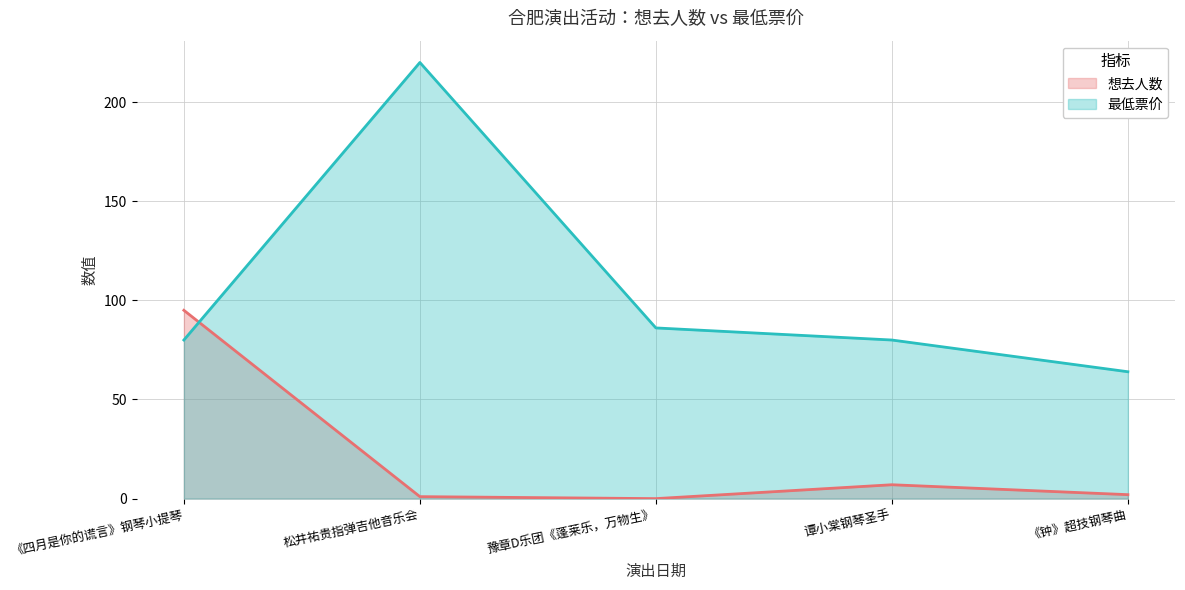

True or false: 想去人数 has more than 1 points higher than both neighbors.

False